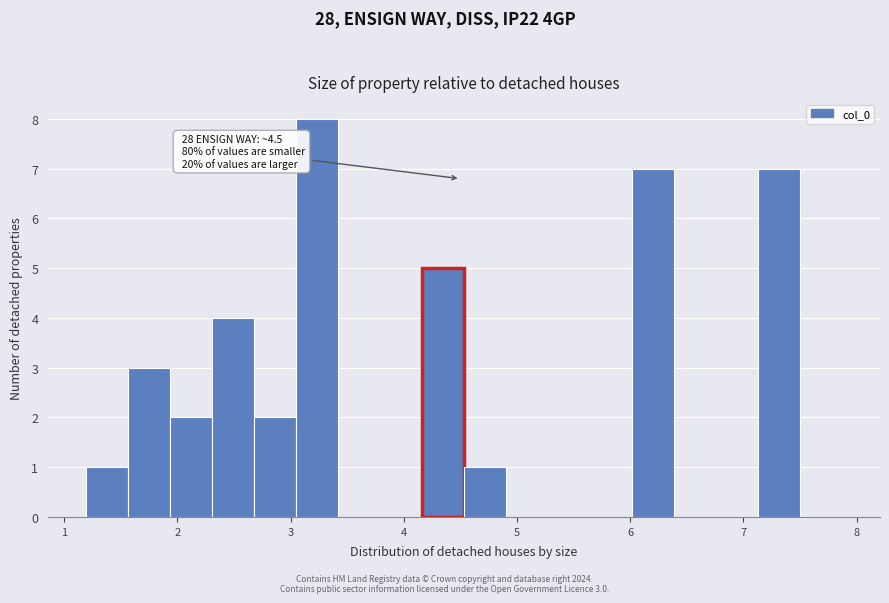

Read against the x-axis, roughly where is the centre of the tallest bar?

3.2